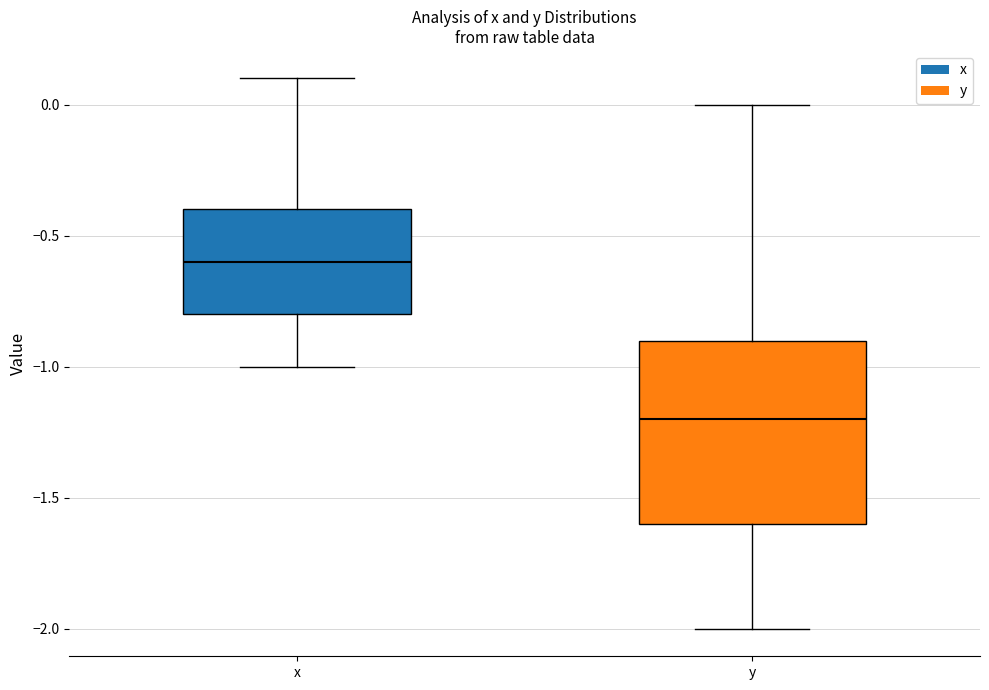

Reading left to right, read every box against the y-axis: the position of its median line, the range the box covers, and the ends of its whiskers. The values are not printed on the chart, so give them approximately, as read against the axis.

x: median -0.6, box -0.8 to -0.4, whiskers -1.0 to 0.1
y: median -1.2, box -1.6 to -0.9, whiskers -2.0 to 0.0